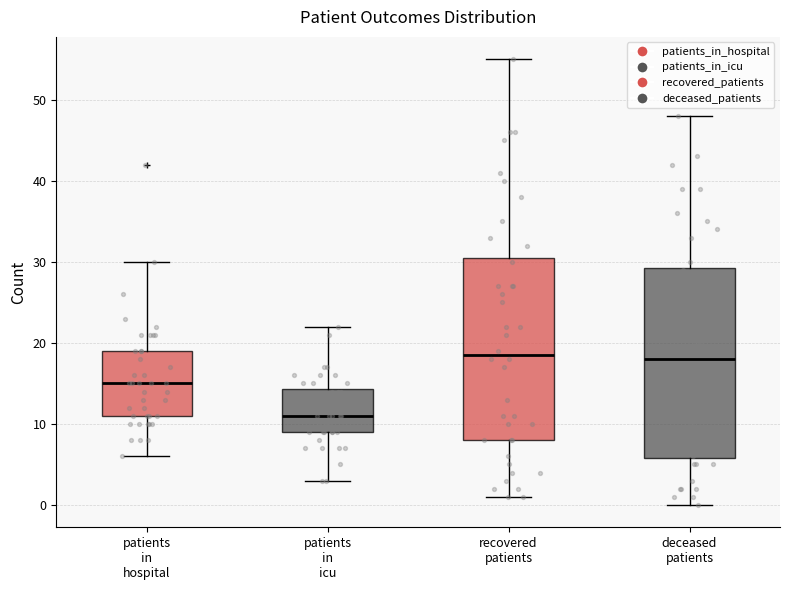

Which box's median line is the lowest?

patients in icu